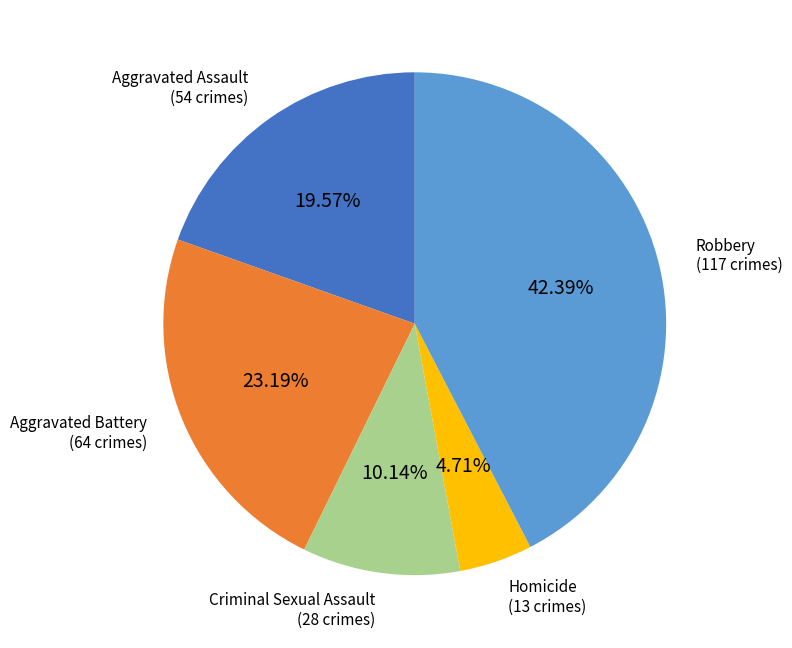

Is there a majority slice in this chart?

No